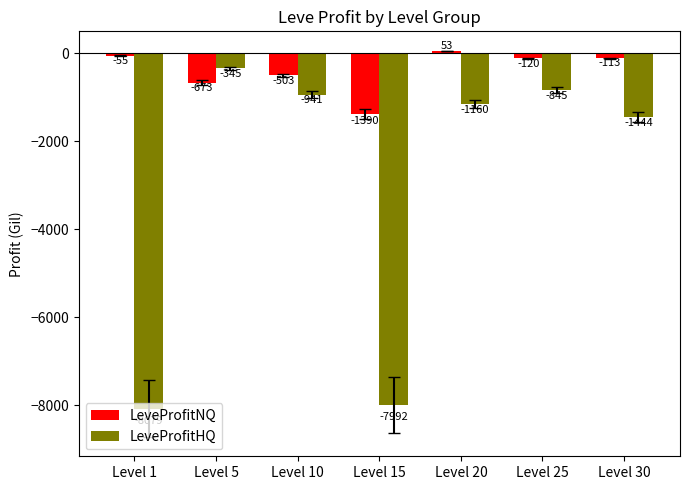

What is the difference between the maximum and minimum values in the LeveProfitHQ series?

7733.3